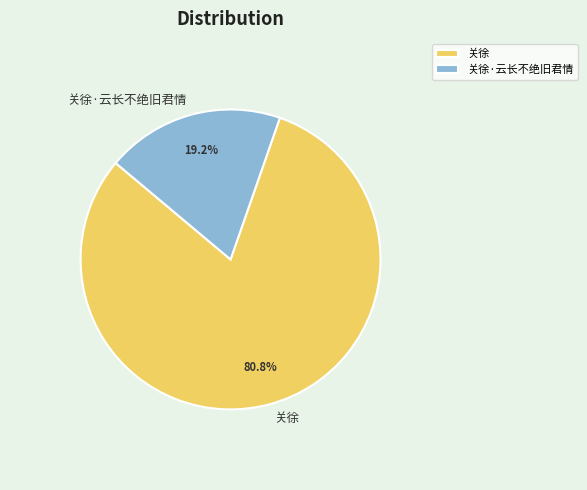

Rank the categories by value from lowest to highest.

关徐·云长不绝旧君情, 关徐